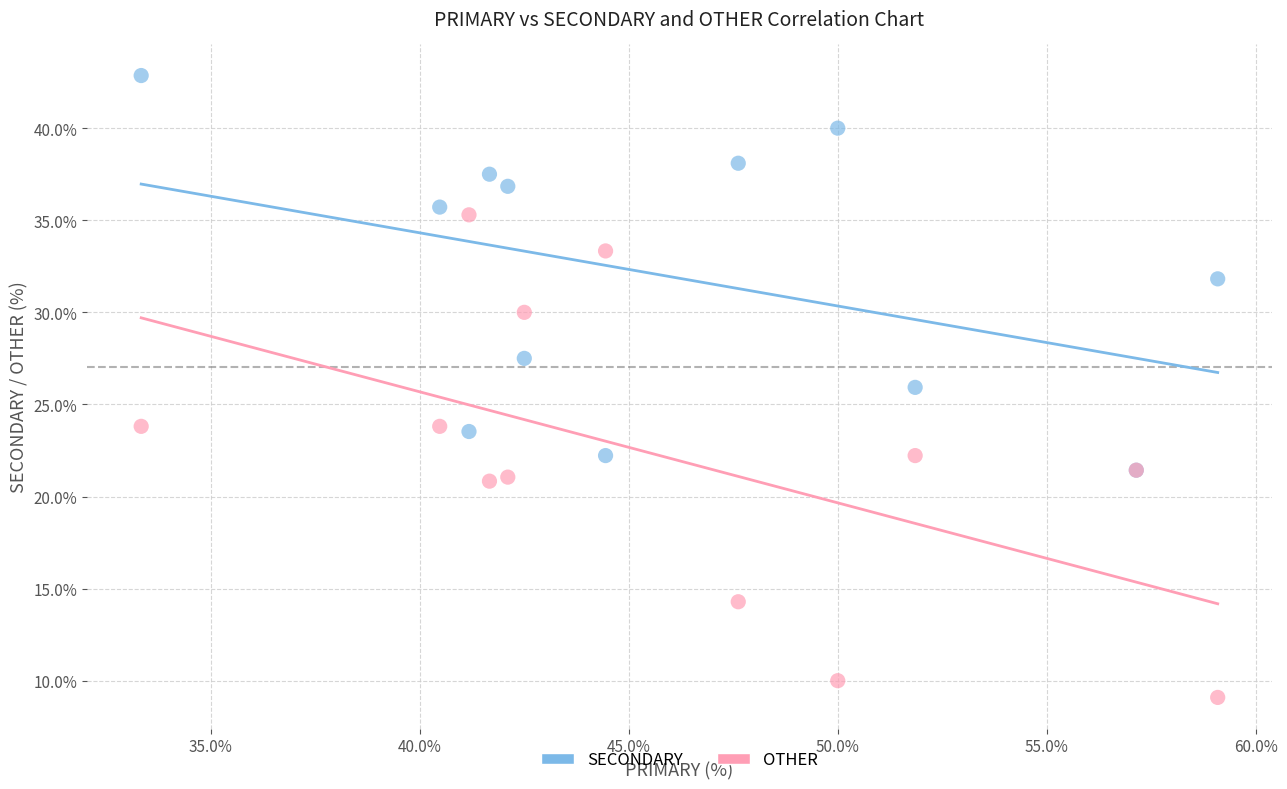

Which series has the widest spread of Y values?

OTHER